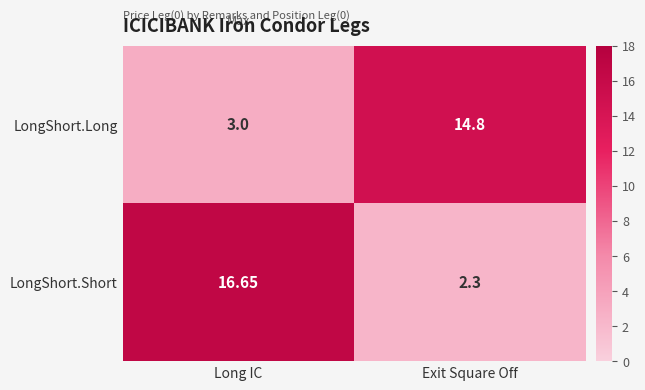

At which category does the chart reach its minimum across all series?

Exit Square Off